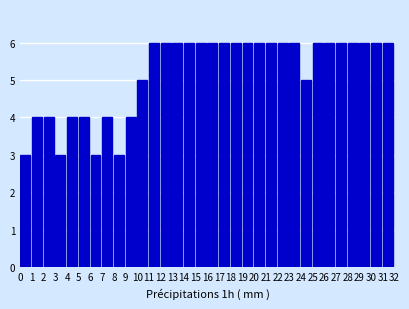

Reading left to right, transcribe this chart: for each bar, give the range it covers on the x-axis and its height. The values are not printed on the chart, so give them approximately, as read against the axis.

0 to 1: 3
1 to 2: 4
2 to 3: 4
3 to 4: 3
4 to 5: 4
5 to 6: 4
6 to 7: 3
7 to 8: 4
8 to 9: 3
9 to 10: 4
10 to 11: 5
11 to 12: 6
12 to 13: 6
13 to 14: 6
14 to 15: 6
15 to 16: 6
16 to 17: 6
17 to 18: 6
18 to 19: 6
19 to 20: 6
20 to 21: 6
21 to 22: 6
22 to 23: 6
23 to 24: 6
24 to 25: 5
25 to 26: 6
26 to 27: 6
27 to 28: 6
28 to 29: 6
29 to 30: 6
30 to 31: 6
31 to 32: 6